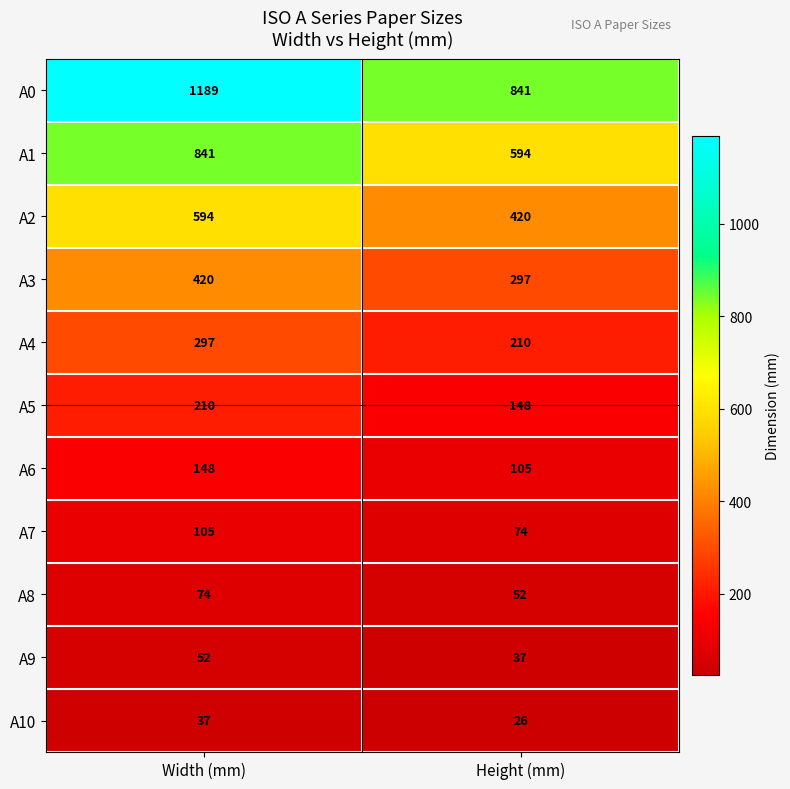

Which label corresponds to the largest value in the chart?

Width (mm)